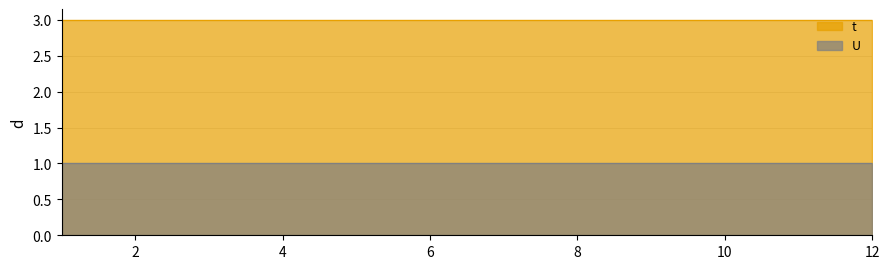

What is the sum of the t values at 3 and 10?

6